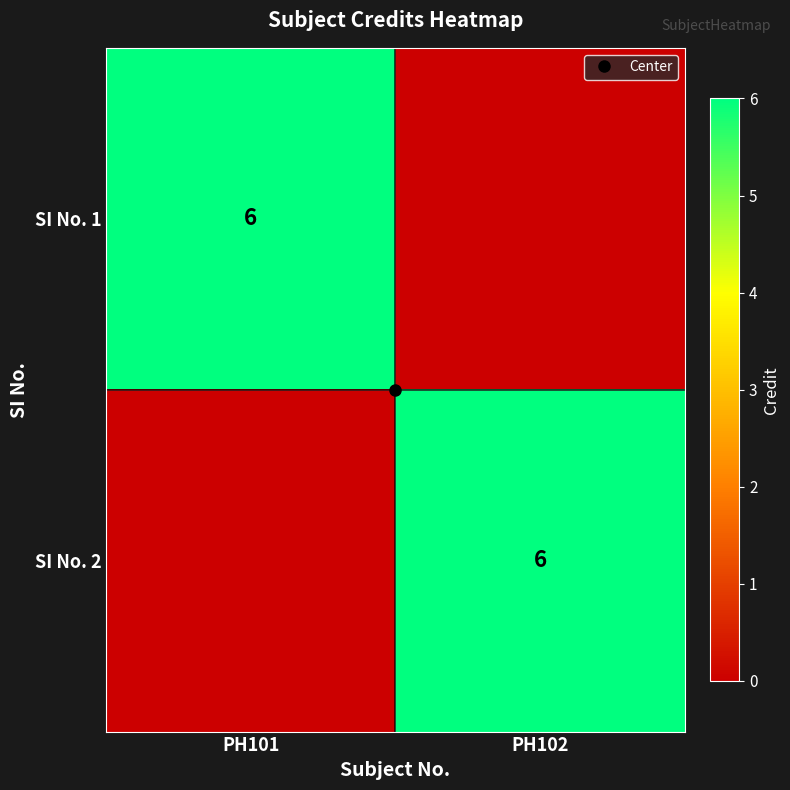

True or false: SI No. 1 has a value of 6 at PH101.

True